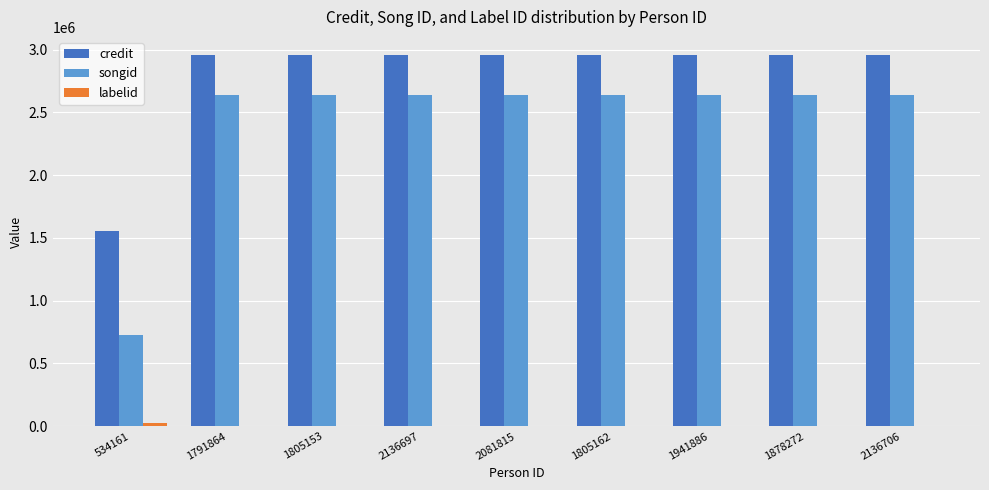

What is the maximum value for credit?

2954020